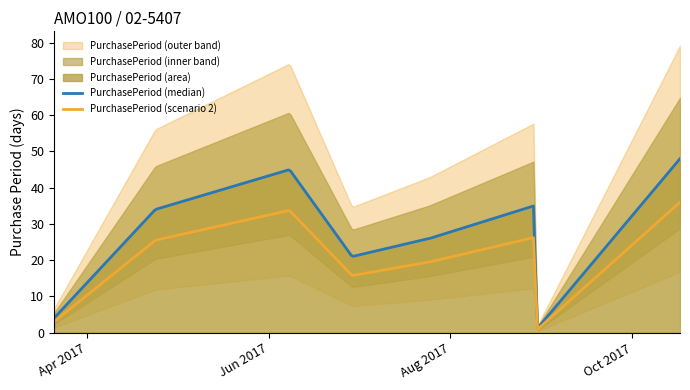

Does the chart display data point markers on the line(s)?

No